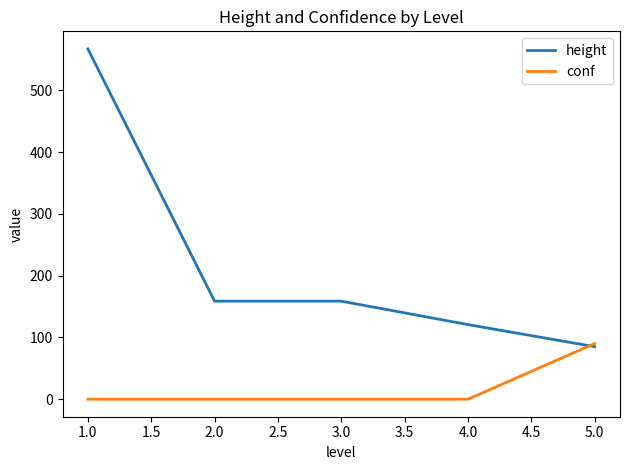

Is the value of conf at 5.0 greater than the value of height at 1.0?

No